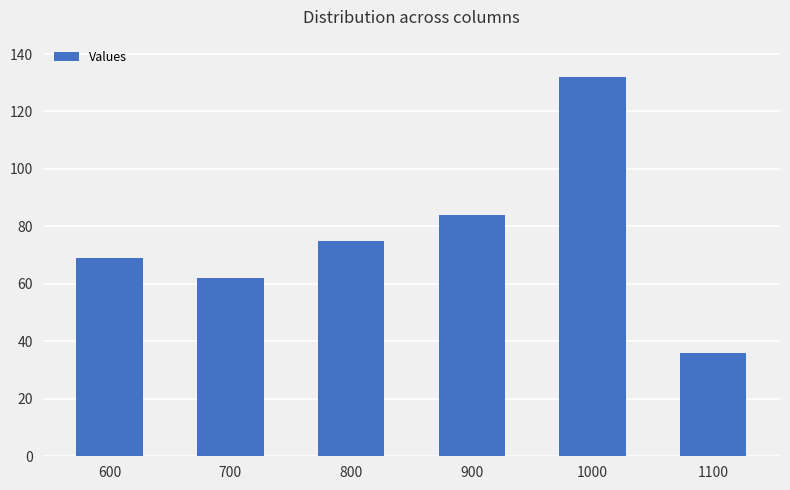

What is the change in value from 600 to 800?

+6